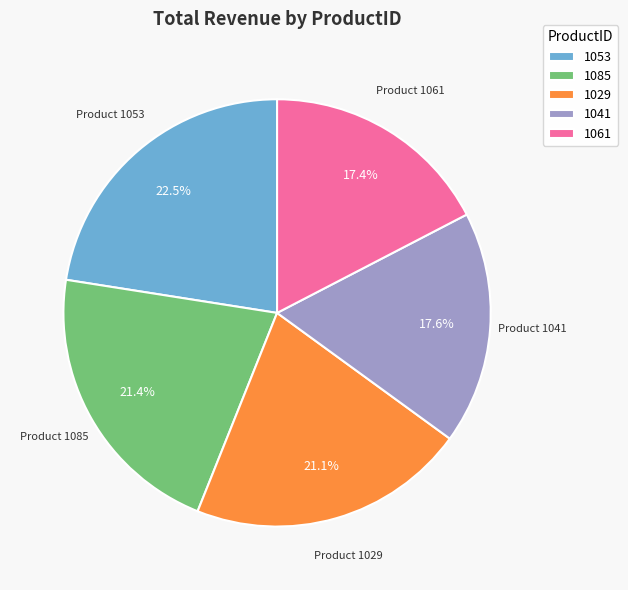

Count the number of slices in the pie.

5